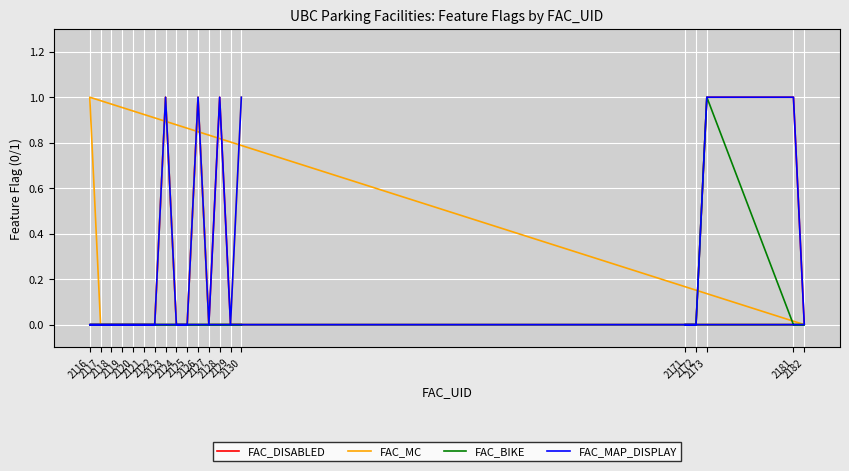

What is the difference between the second highest and minimum values in the FAC_MAP_DISPLAY series?

1